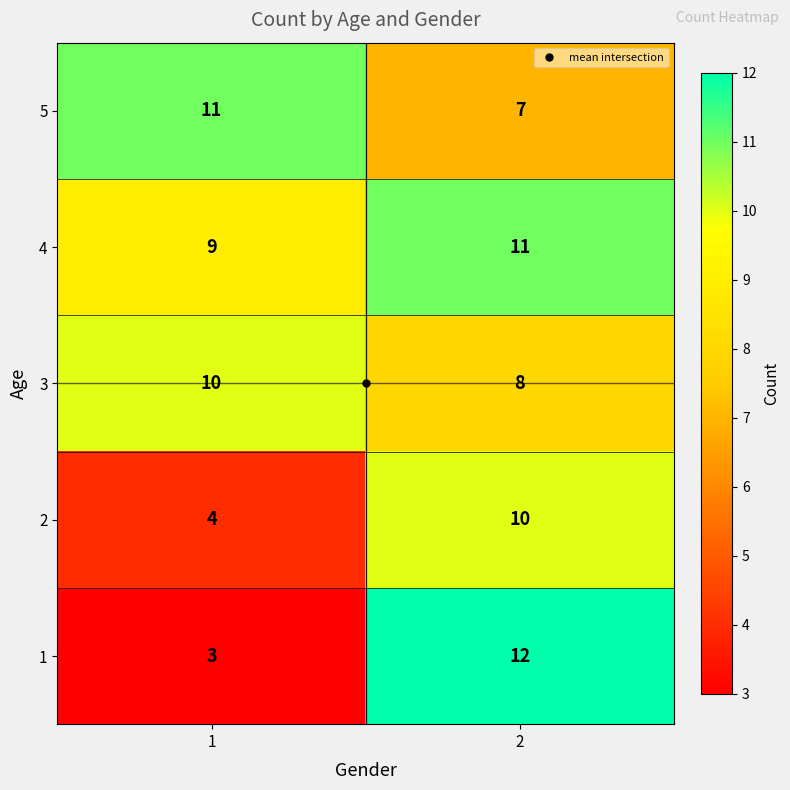

What is the sum of the 2 values at 2 and 1?

14